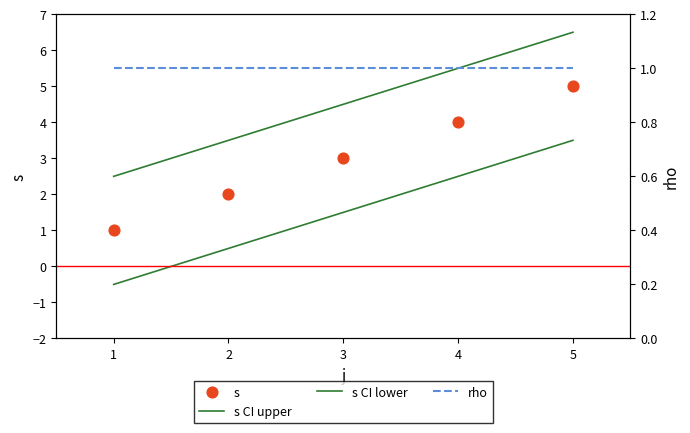

What are all the series names shown in the legend?

s CI upper, s CI lower, s, rho